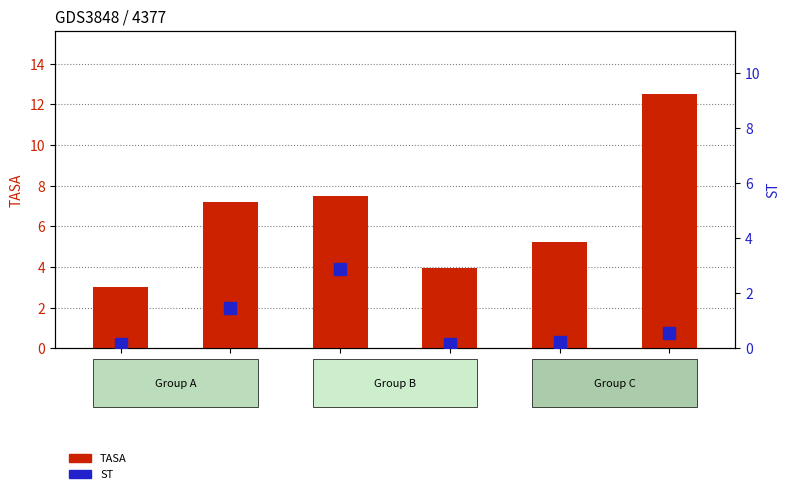

Rank the categories by TASA value from lowest to highest.

12U, 14U, 15U, 13-2, 14-2, 19